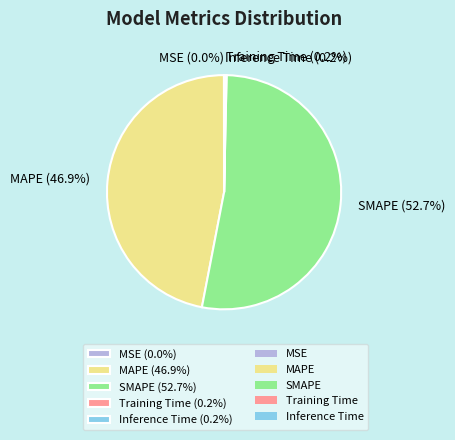

What percentage is NOT represented by SMAPE (52.7%)?

47.3%